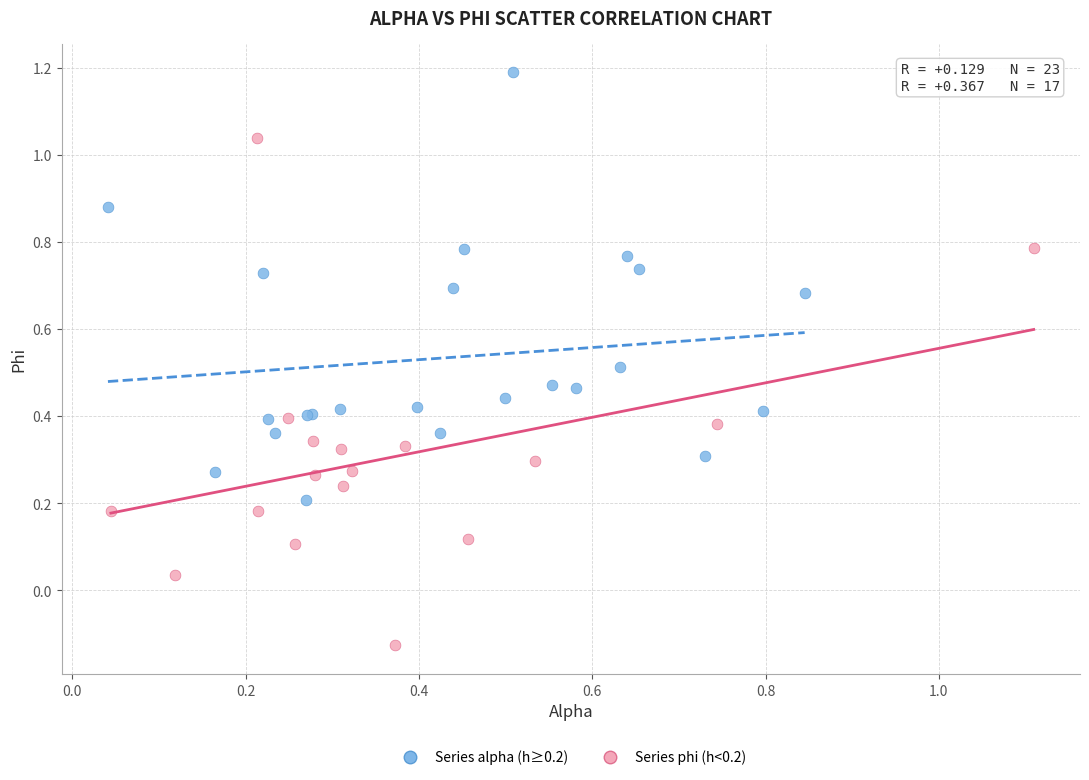

Which series contains the lowest Y value?

Series phi (h<0.2)